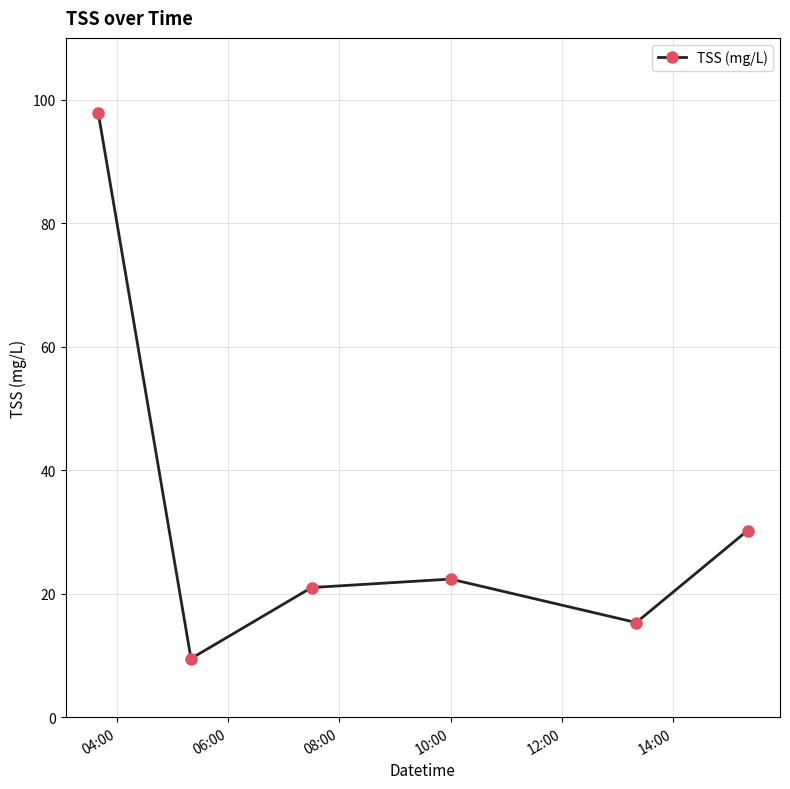

What is the average value?

32.7